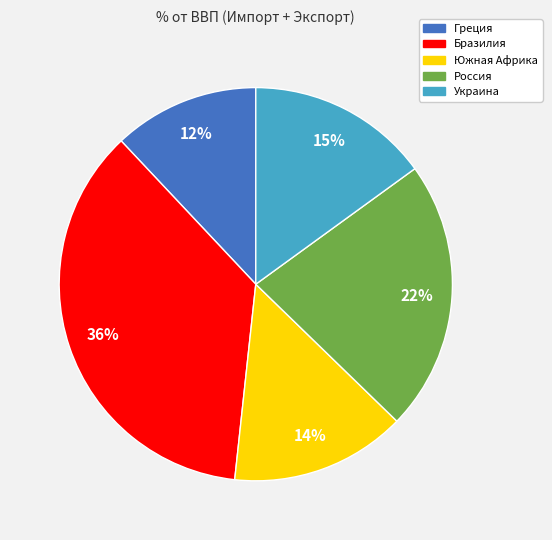

What percentage is the Греция slice, to the nearest percent?

12%